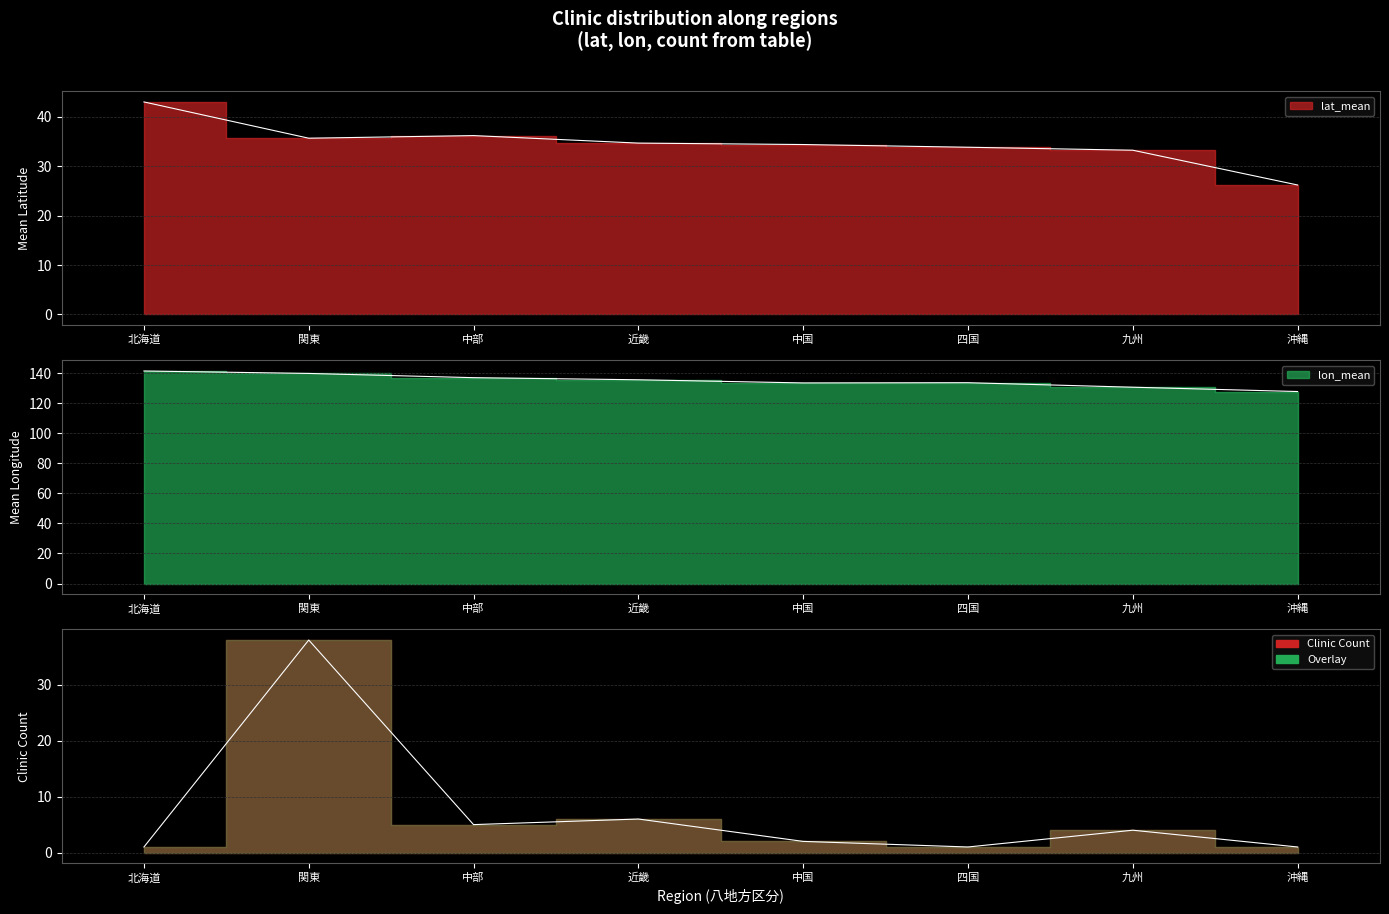

What is the sum of the lon_mean values at 四国 and 沖縄?

261.2